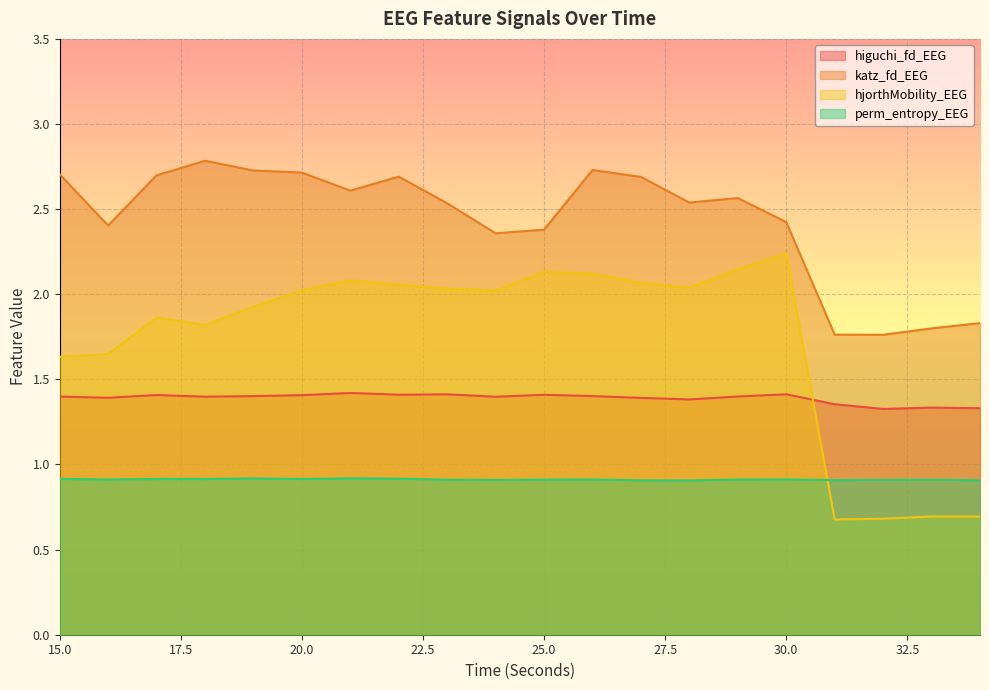

True or false: hjorthMobility_EEG has more than 0 points higher than both neighbors.

True